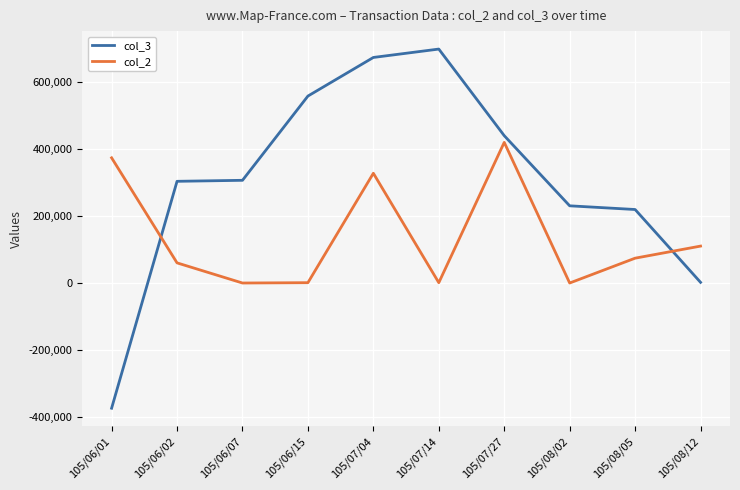

List the series in order of their peak value, highest first.

col_3, col_2